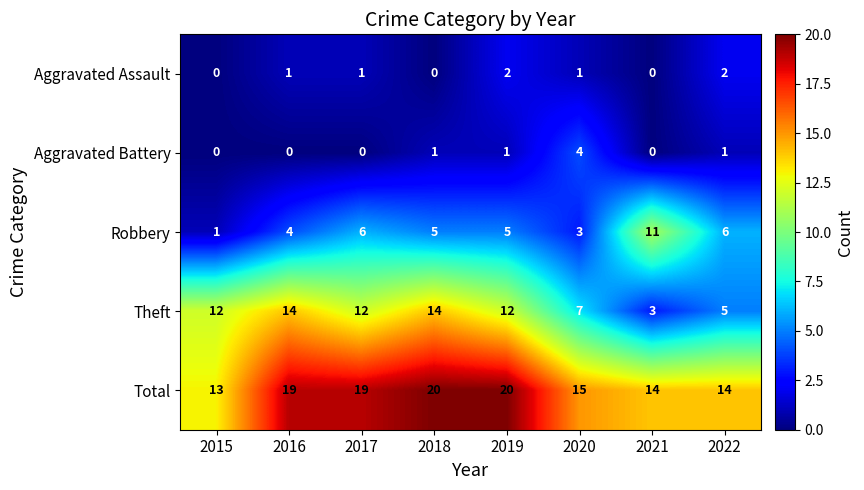

Is it true that Aggravated Assault equals 0 at 2015?

True